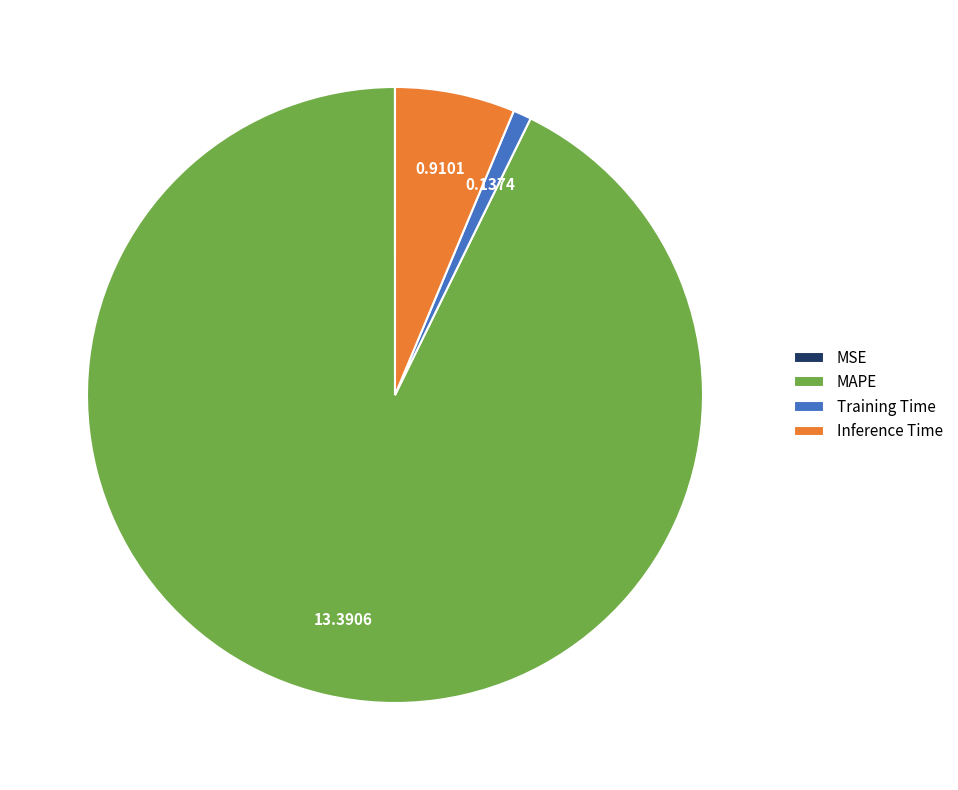

Which has a higher value, MAPE or Training Time?

MAPE